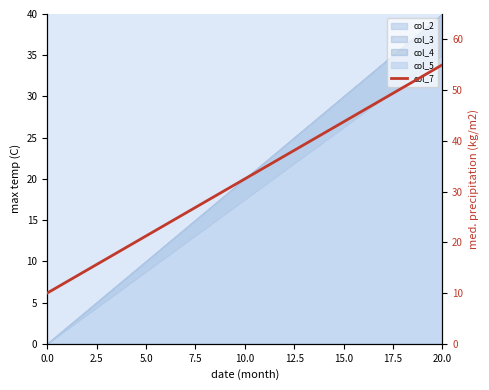

The value at 10.0 is 19.0. True or false?

True